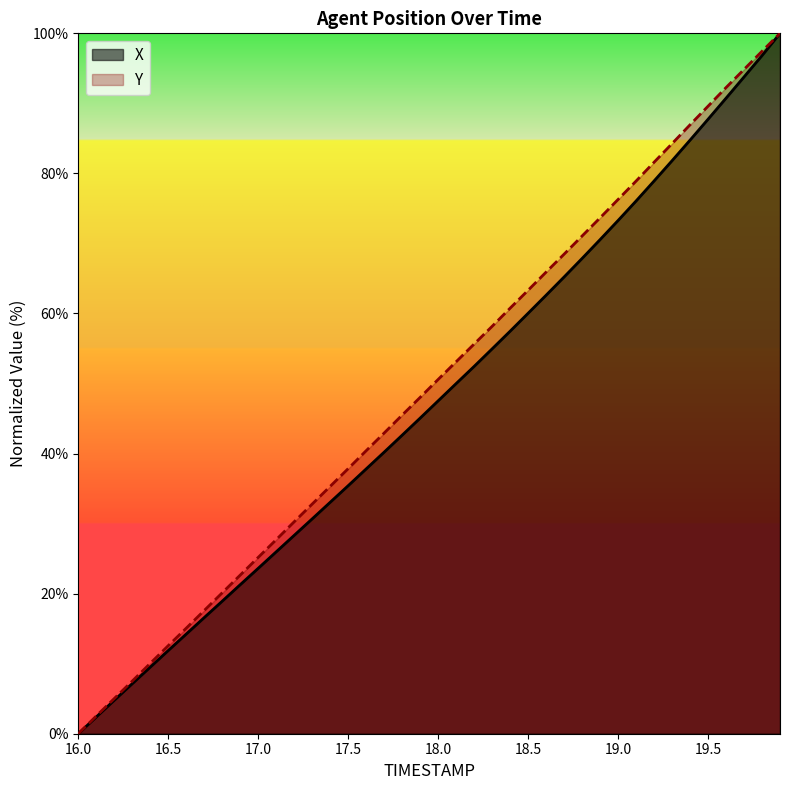

How many values in the Y series exceed 50?

20